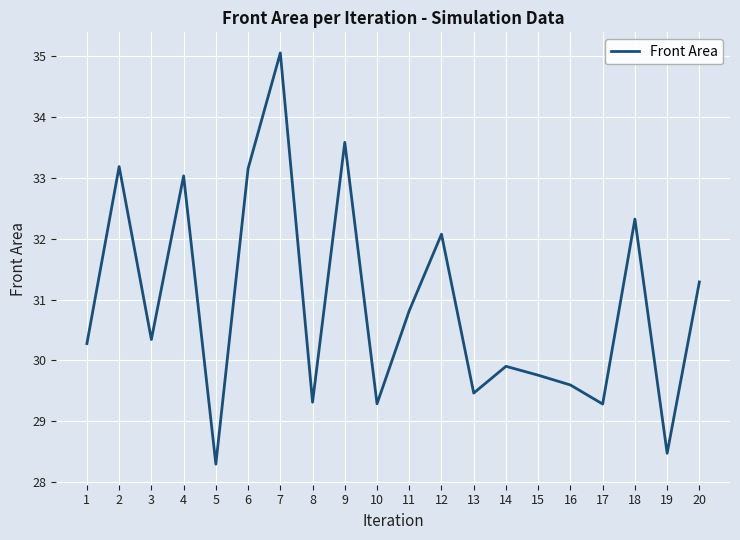

Which has a higher value, 16 or 6?

6